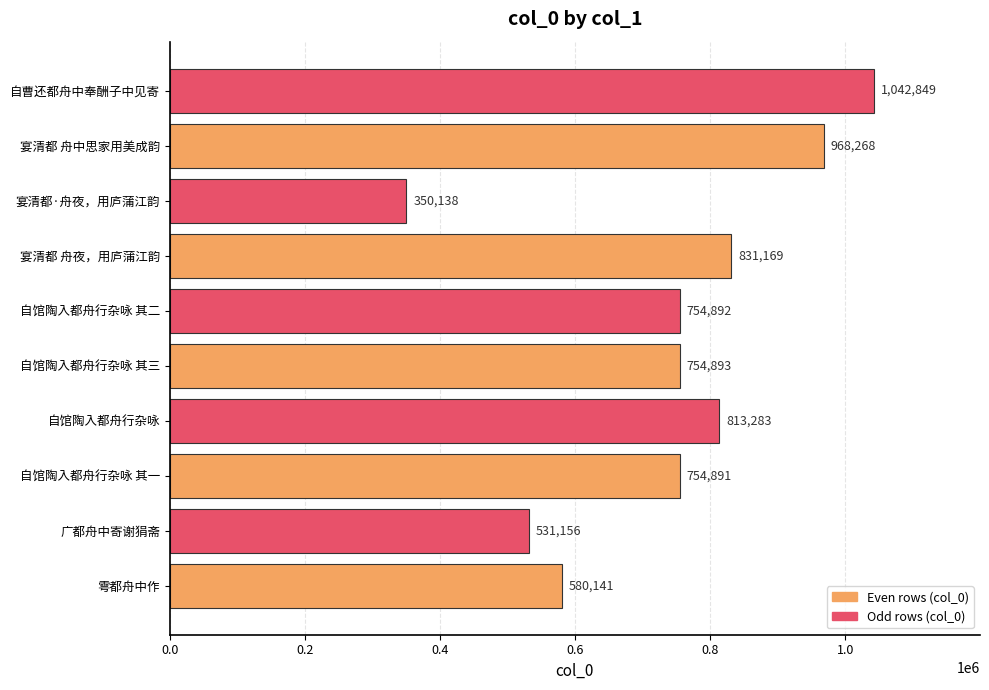

The chart shows a value of 195592 at 雩都舟中作. True or false?

False